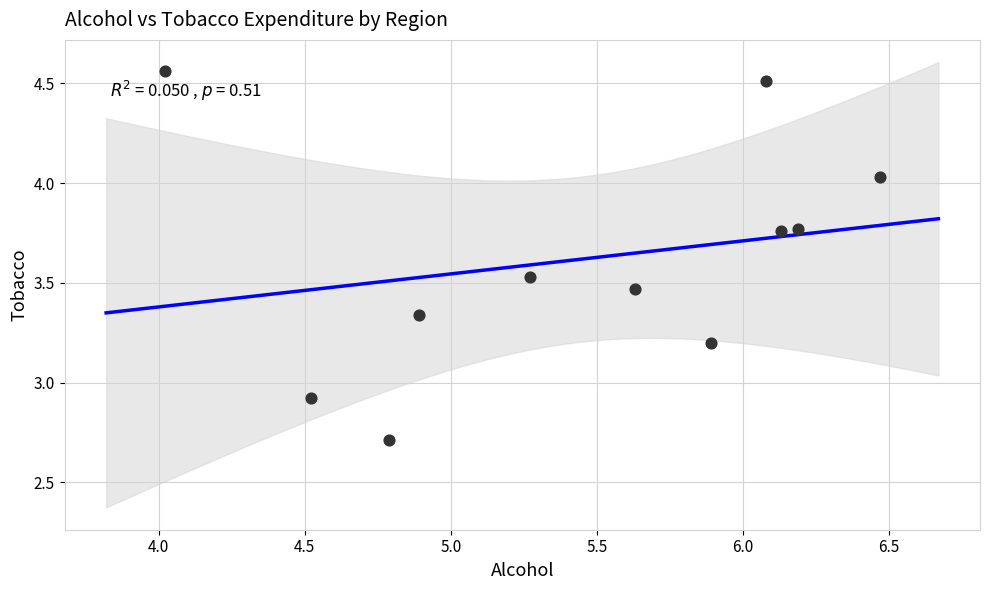

What is the range of X values (max minus min)?

2.5